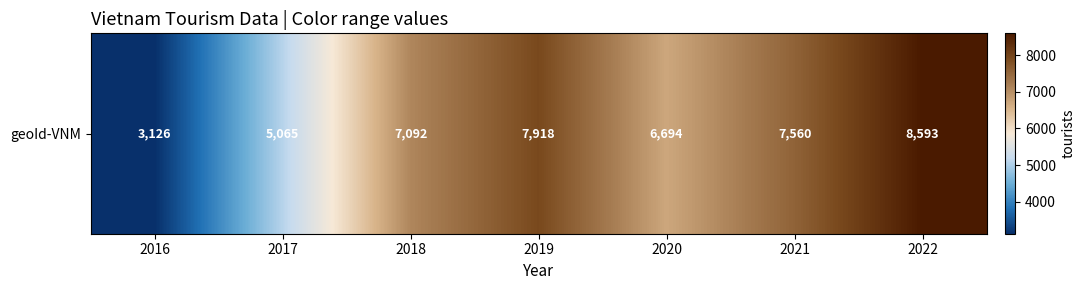

At which category does the chart reach its peak across all series?

2022